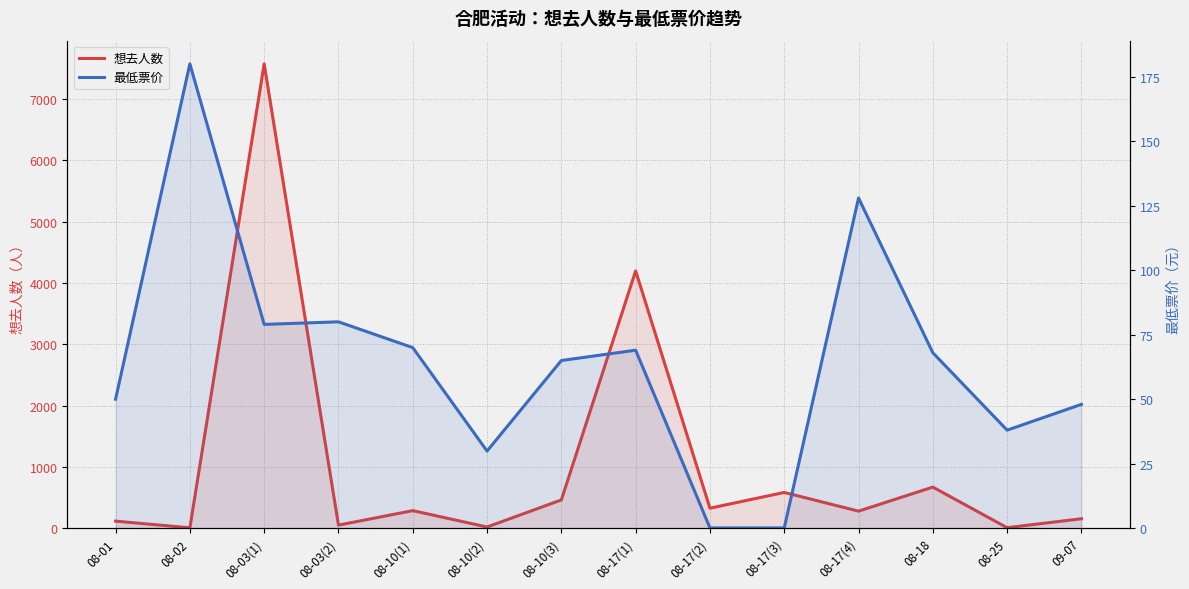

At how many categories does at least one series exceed 2178?

2